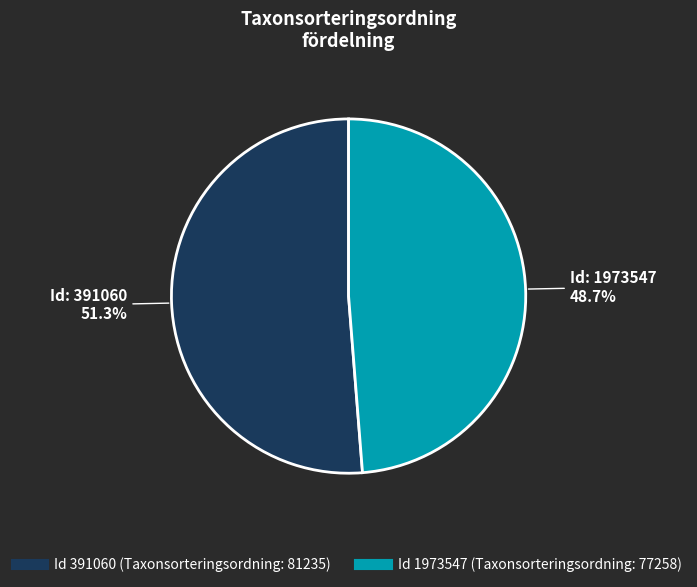

Does any single category account for the majority?

Yes